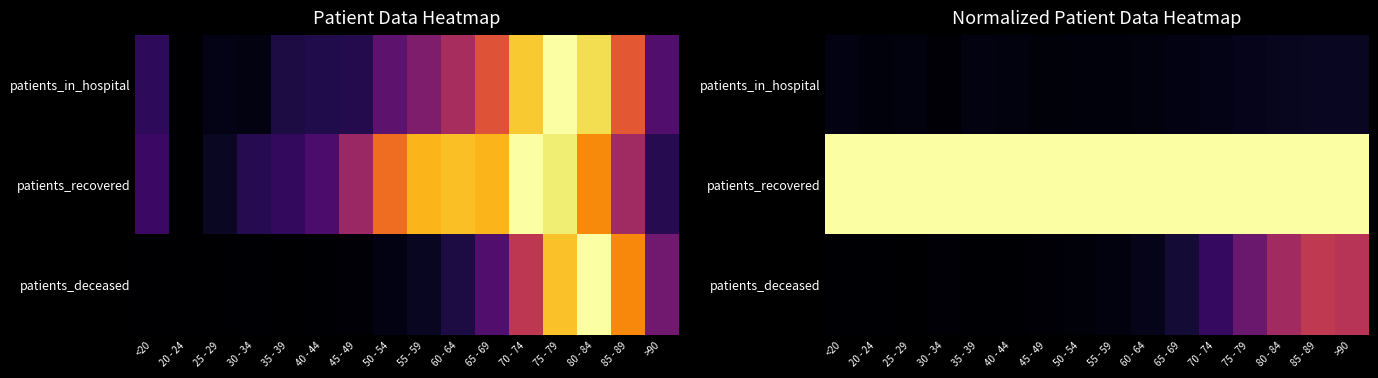

What is the difference between the second highest and second lowest values in the patients_deceased series?

0.5